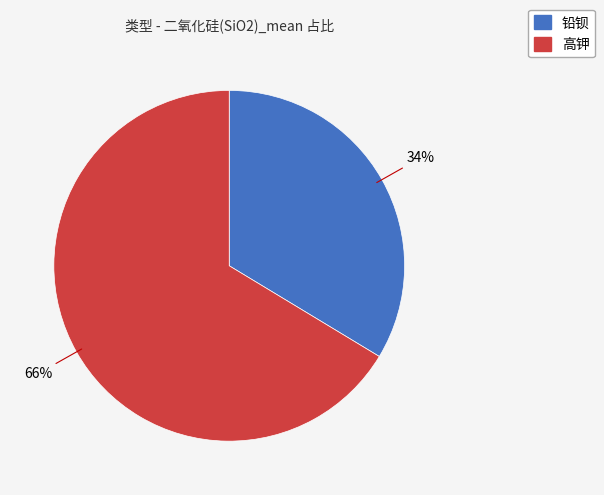

Which slice is the largest?

高钾